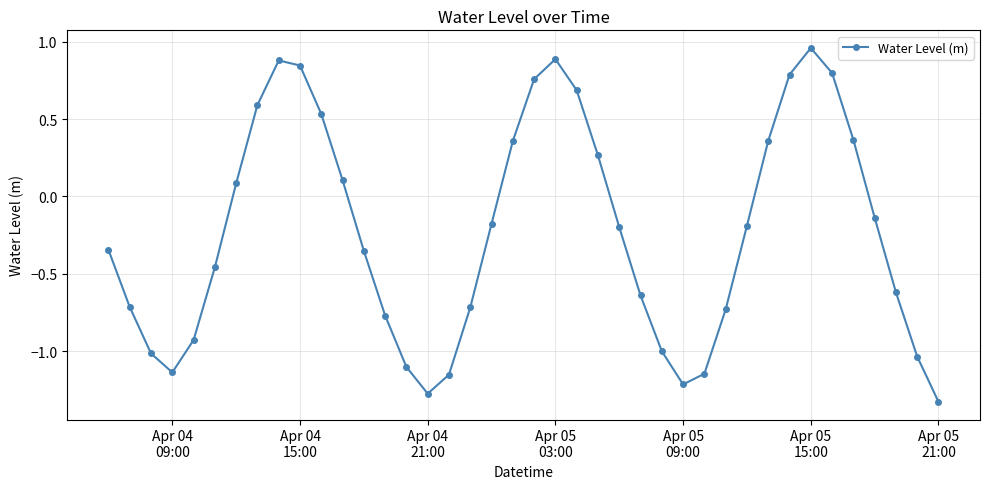

What is the difference between the maximum and minimum values?

2.3